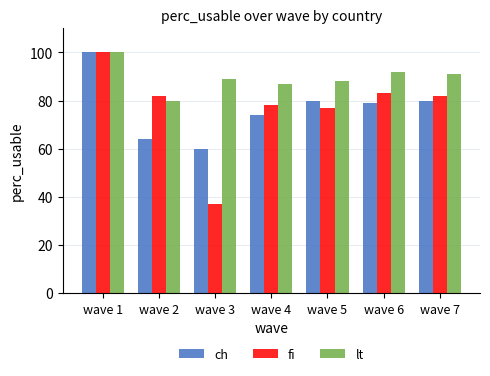

Are the bars grouped side by side (vs. stacked)?

Yes